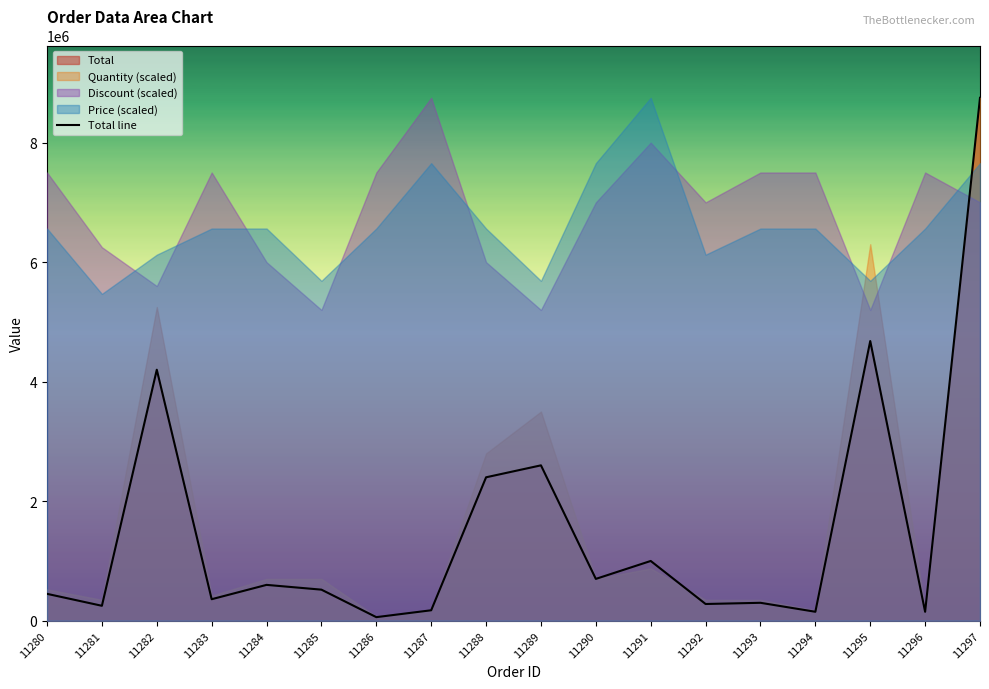

Does the chart display data point markers on the line(s)?

No